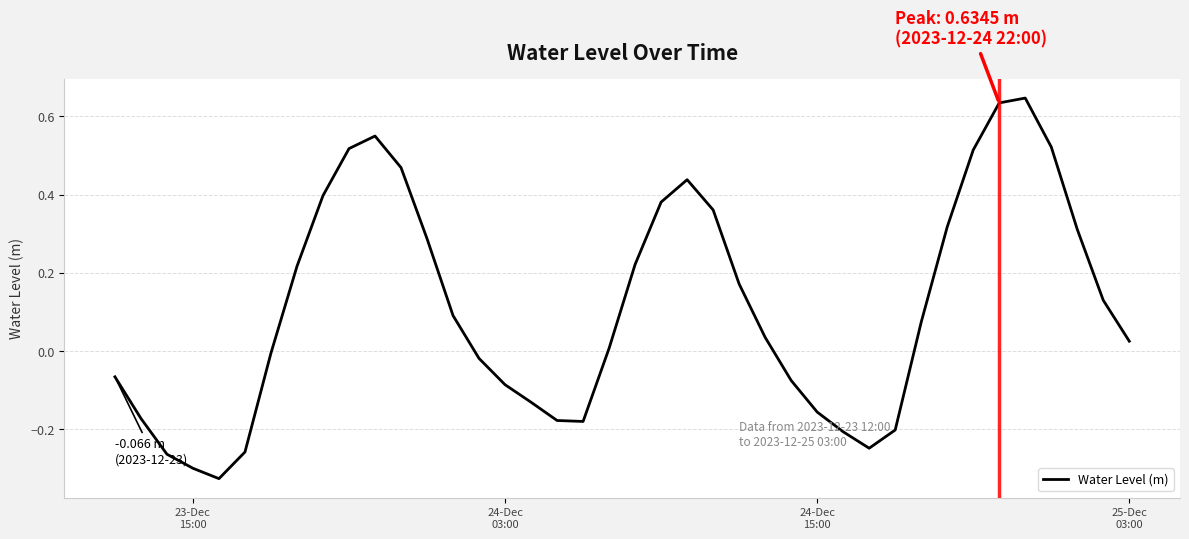

How many negative values are there?

17